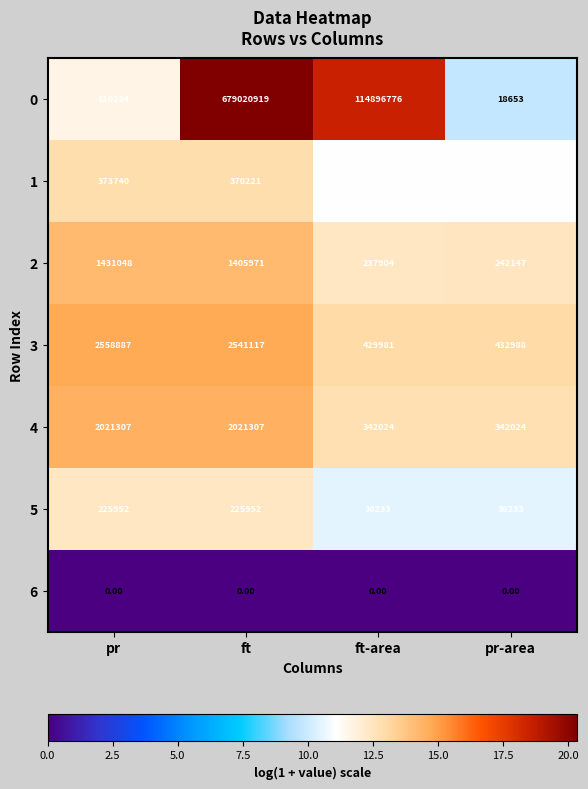

Rank the series by their maximum value, from highest to lowest.

0, 3, 4, 2, 1, 5, 6